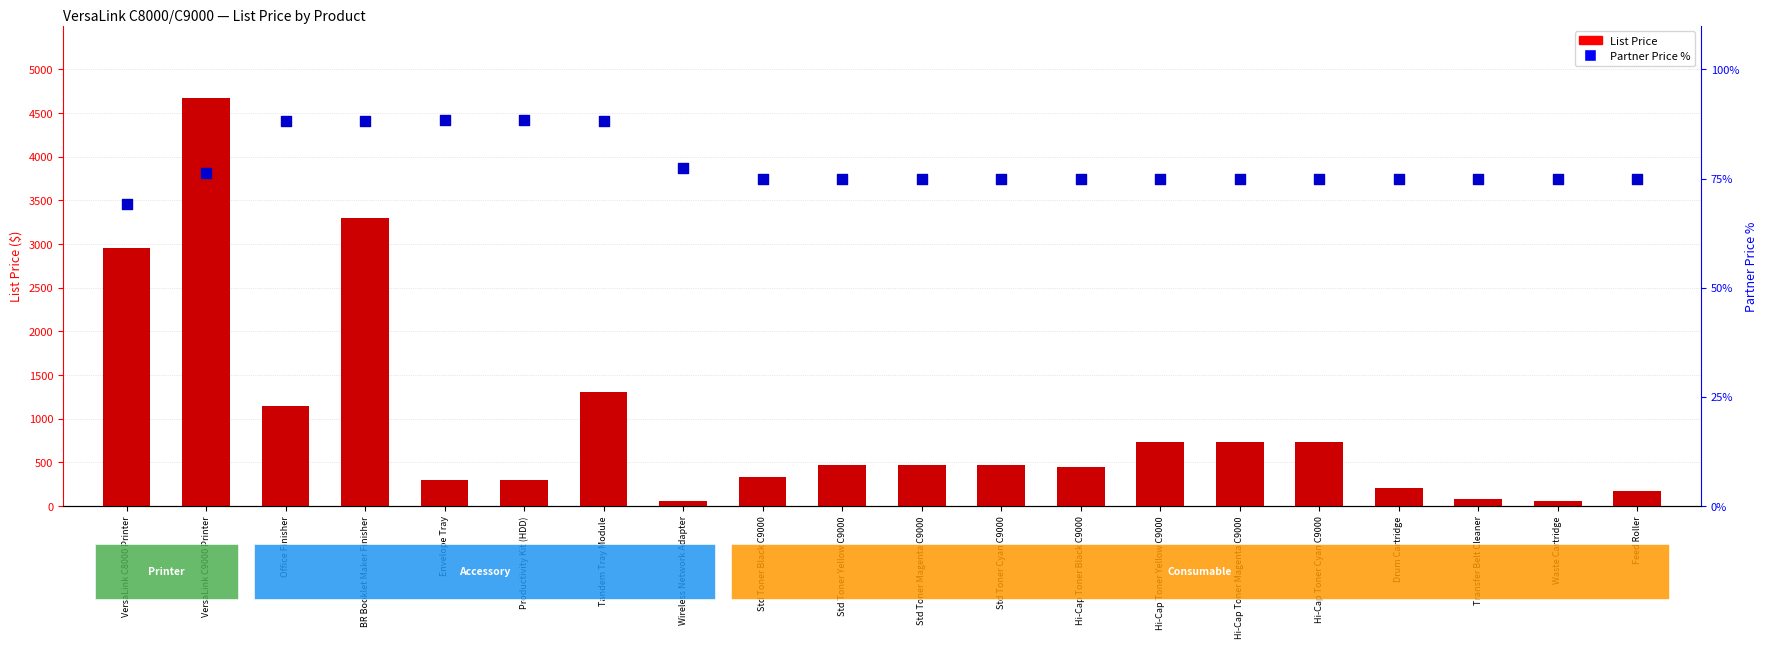

Which series has the widest spread of Y values?

List Price